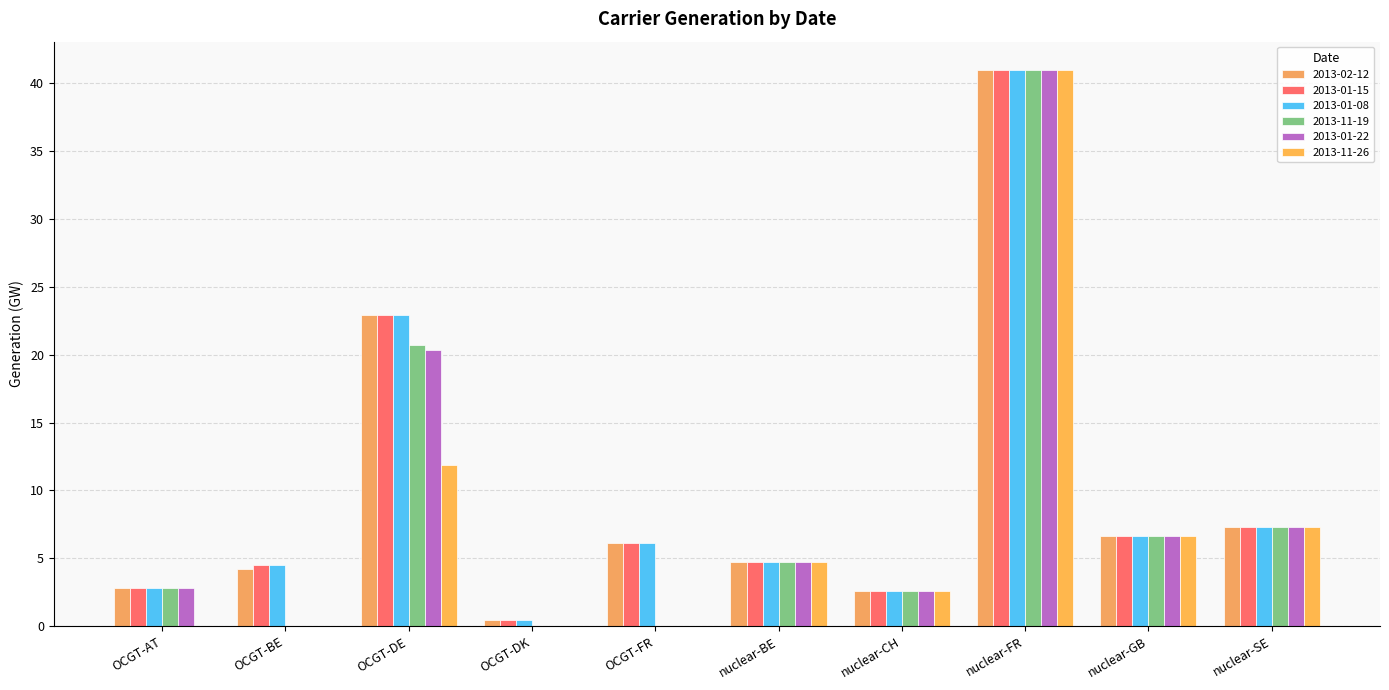

What are all the series names shown in the legend?

2013-02-12, 2013-01-15, 2013-01-08, 2013-11-19, 2013-01-22, 2013-11-26